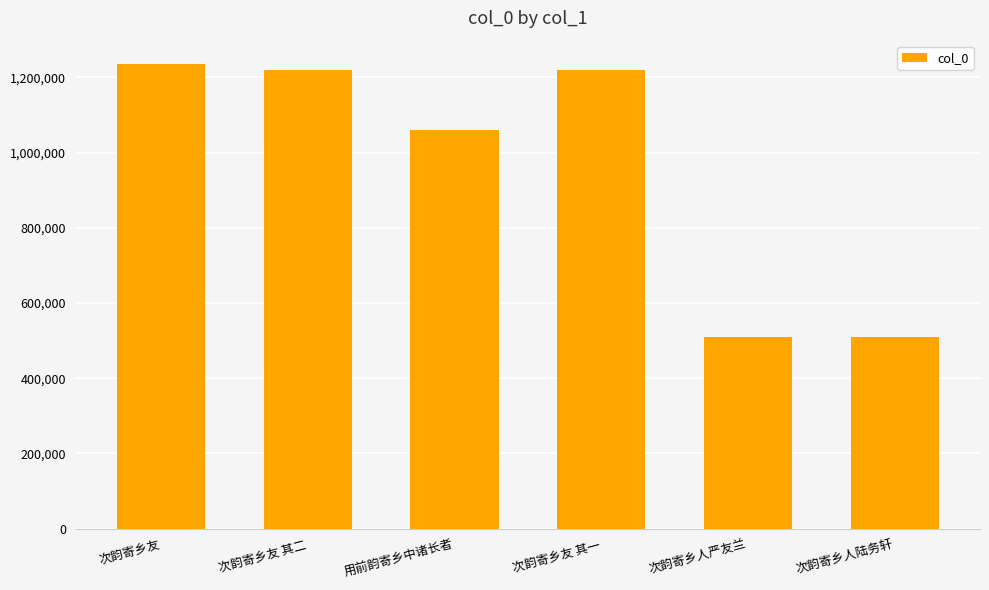

What is the maximum value shown in the chart?

1235741